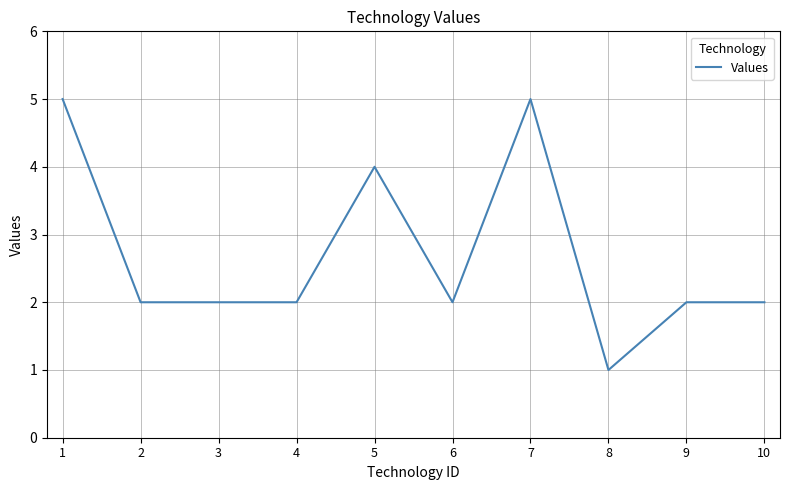

Reading right to left, transcribe all the data shown in this chart.

2	2	1	5	2	4	2	2	2	5